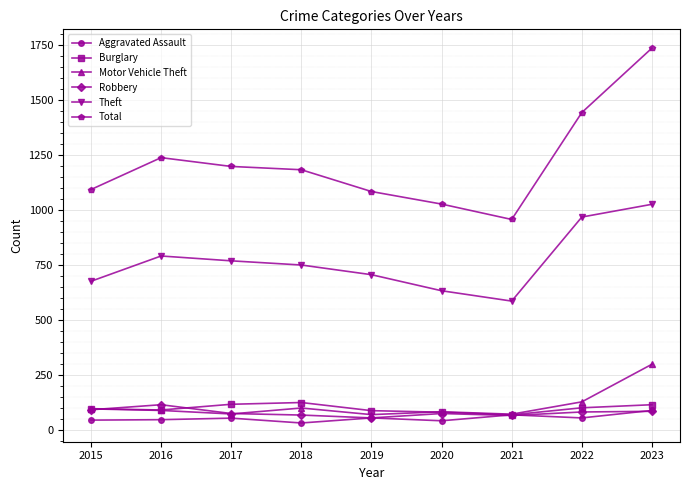

What is the total value across all series at 2023?

3362